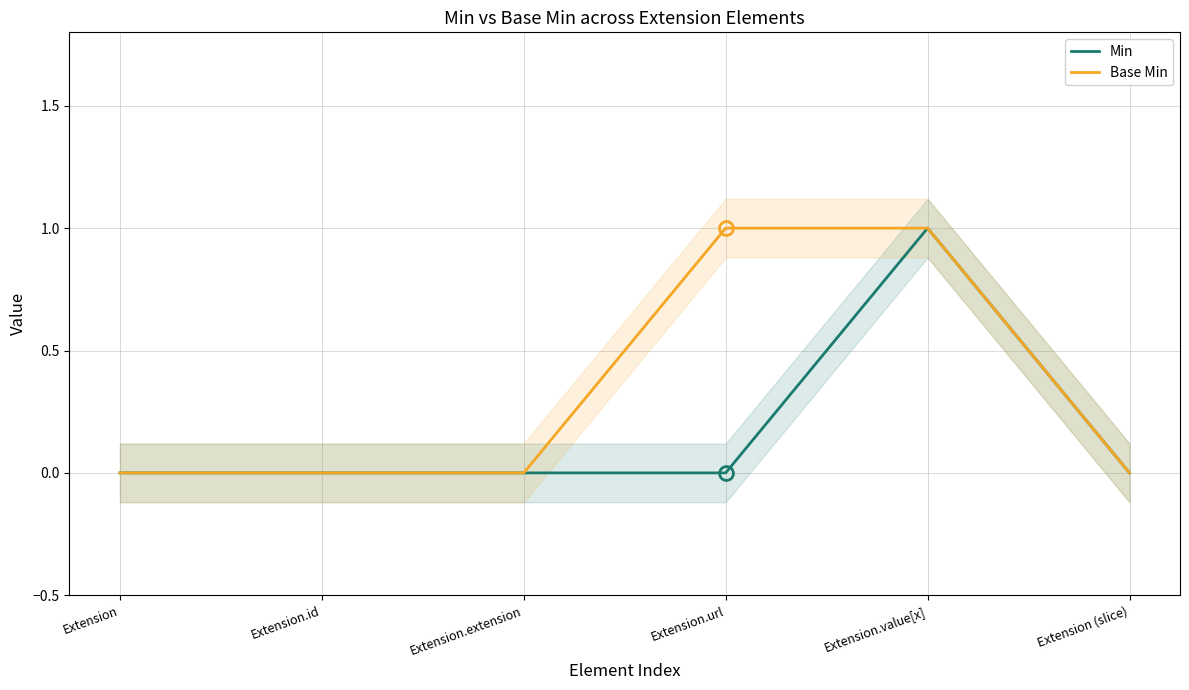

Reading right to left, what are all the values shown in this chart?

Min: 0	1	0	0	0	0
Base Min: 0	1	1	0	0	0